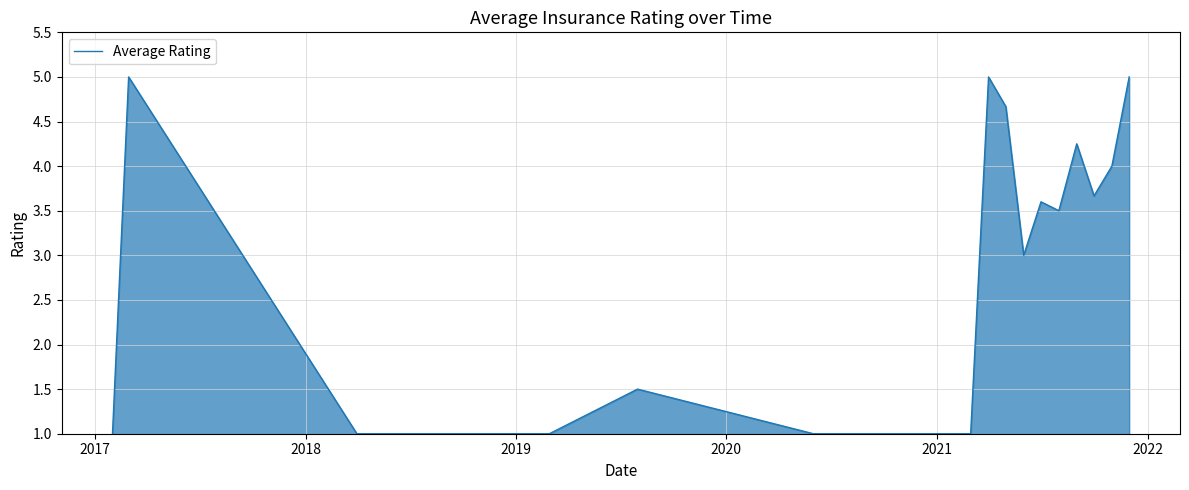

What is the greatest value displayed?

5.0